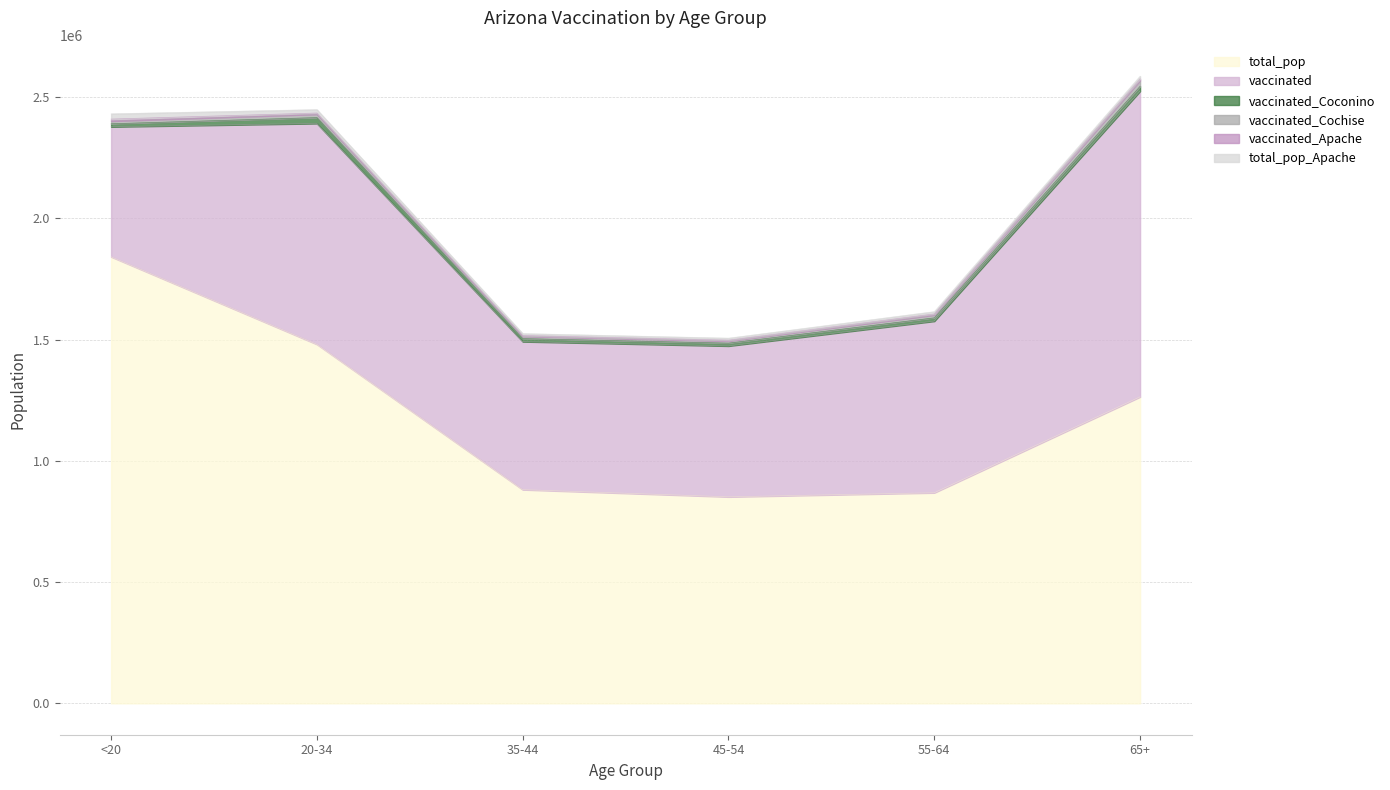

What is the label of the 6th point from the left?

65+